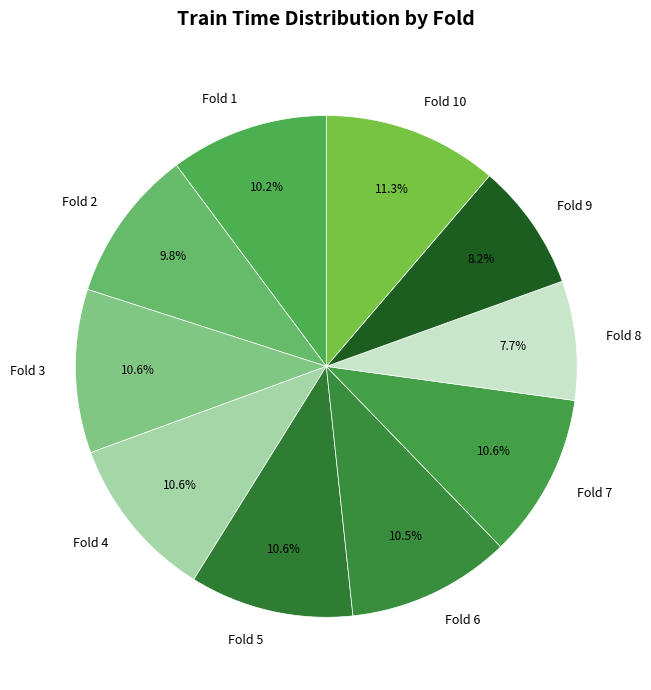

Which slice is the smallest?

Fold 8